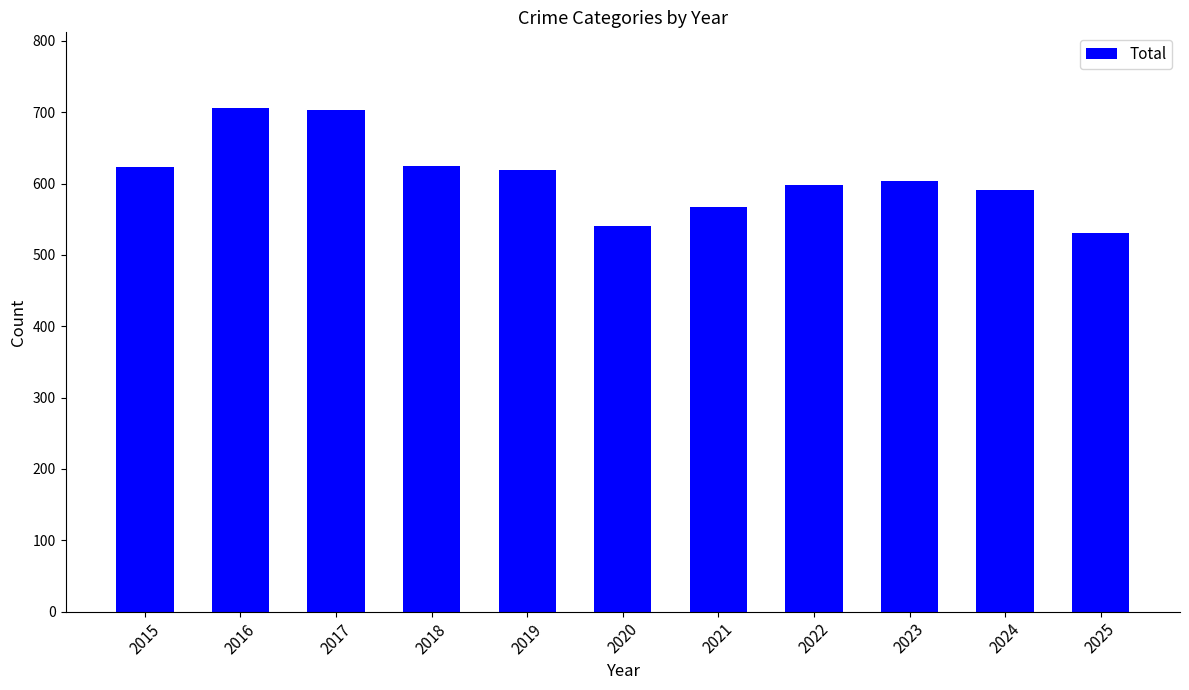

What is the value of the 4th bar from the left?

625